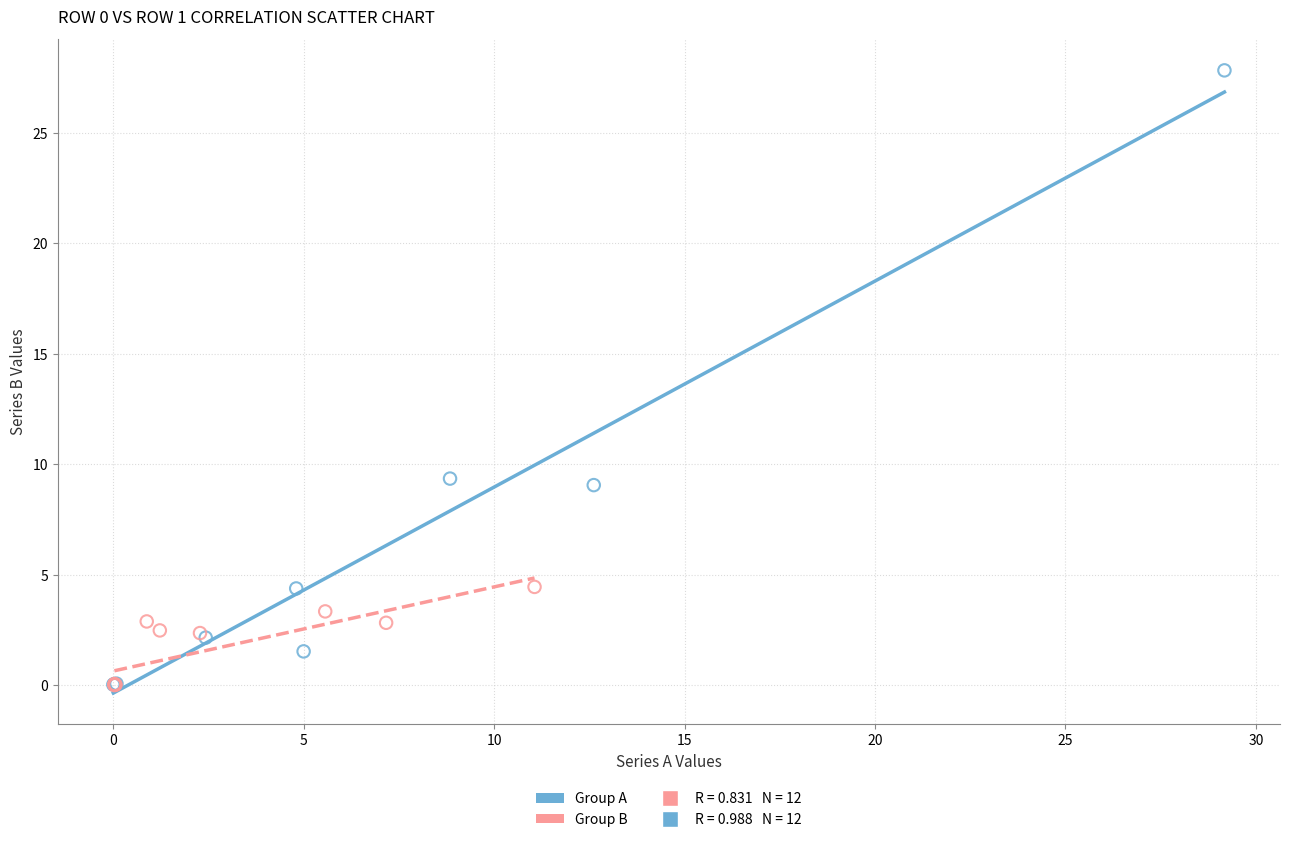

Which series contains the highest Y value?

Group A